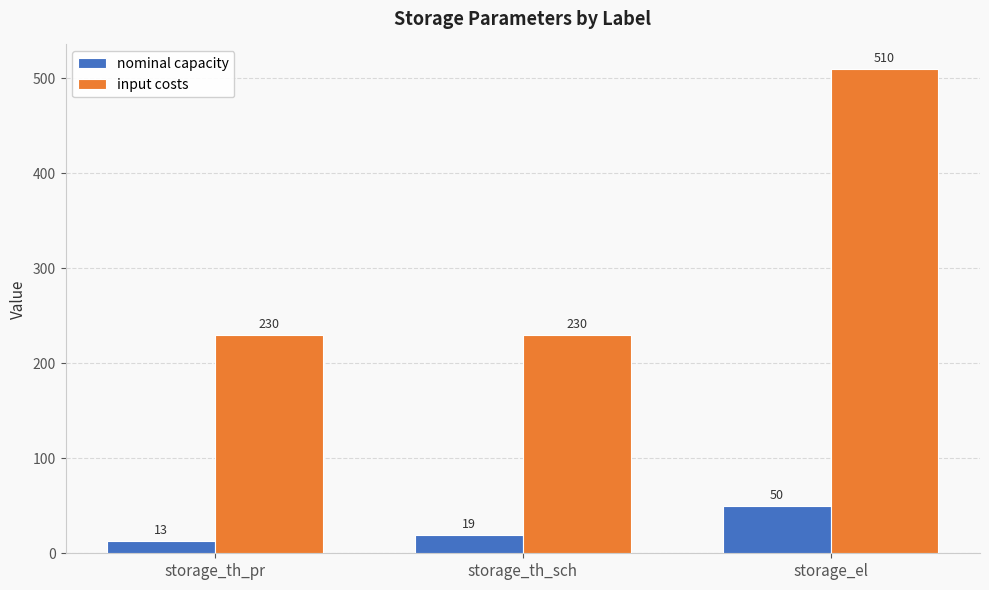

Reading left to right, extract all data points from this chart.

nominal capacity: 13	19	50
input costs: 230	230	510